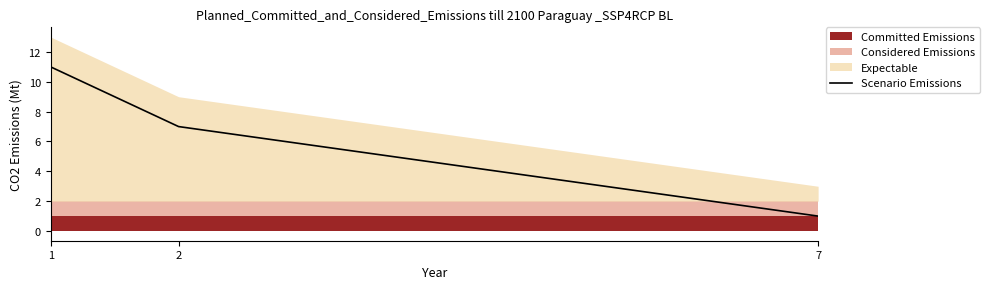

Reading left to right, extract all data points from this chart.

11	7	1